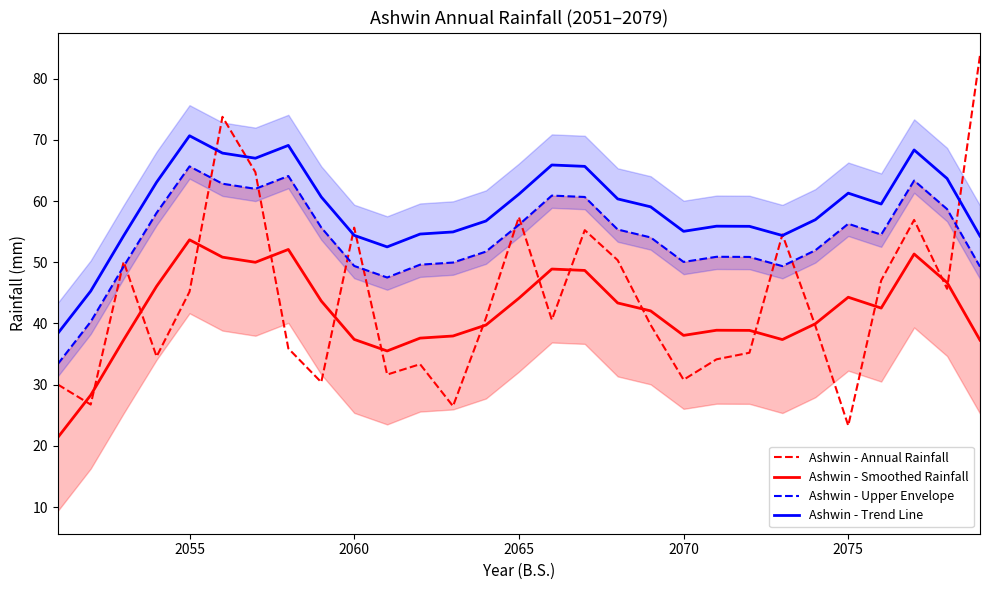

True or false: Ashwin - Smoothed Rainfall and Ashwin - Trend Line cross at least once.

False